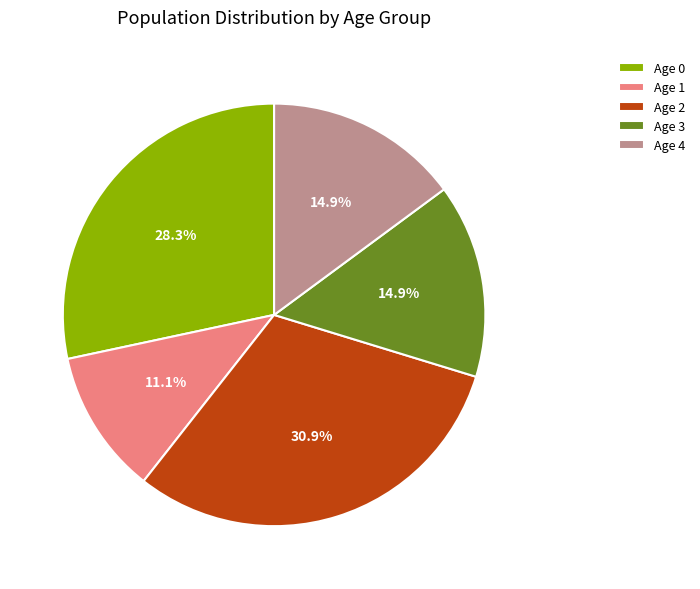

Which has a higher value, Age 2 or Age 1?

Age 2